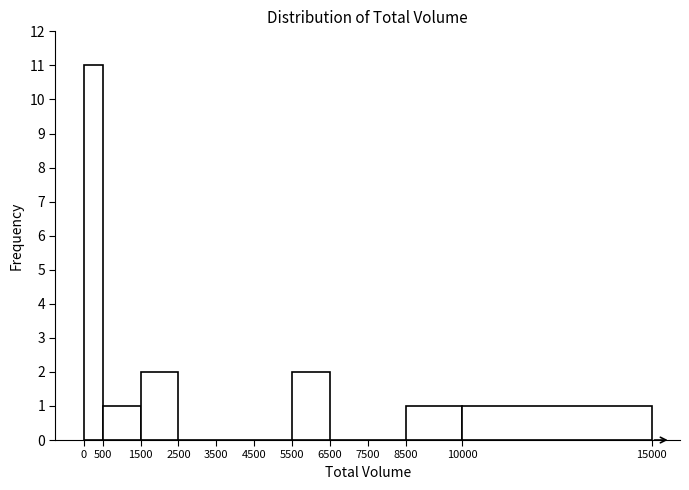

Reading left to right, transcribe this chart: for each bar, give the range it covers on the x-axis and its height. The values are not printed on the chart, so give them approximately, as read against the axis.

0 to 500: 11
500 to 1500: 1
1500 to 2500: 2
2500 to 3500: 0
3500 to 4500: 0
4500 to 5500: 0
5500 to 6500: 2
6500 to 7500: 0
7500 to 8500: 0
8500 to 10000: 1
10000 to 15000: 1